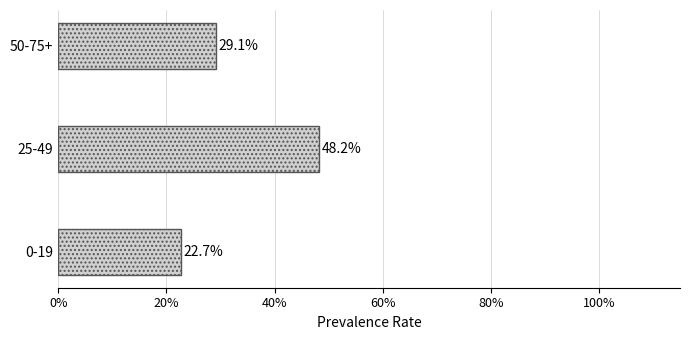

Reading top to bottom, what are all the values shown in this chart?

50-75+=29.1	25-49=48.2	0-19=22.7